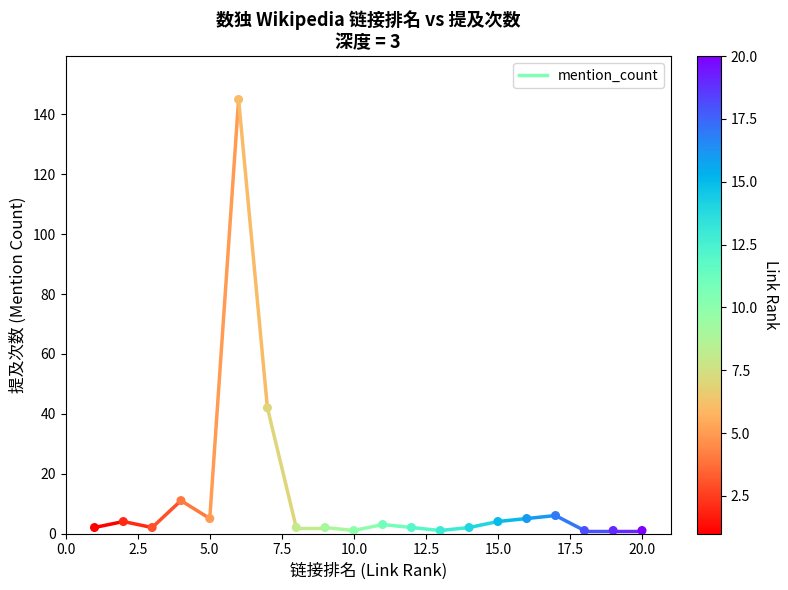

What is the range of Y values (max minus min)?

144